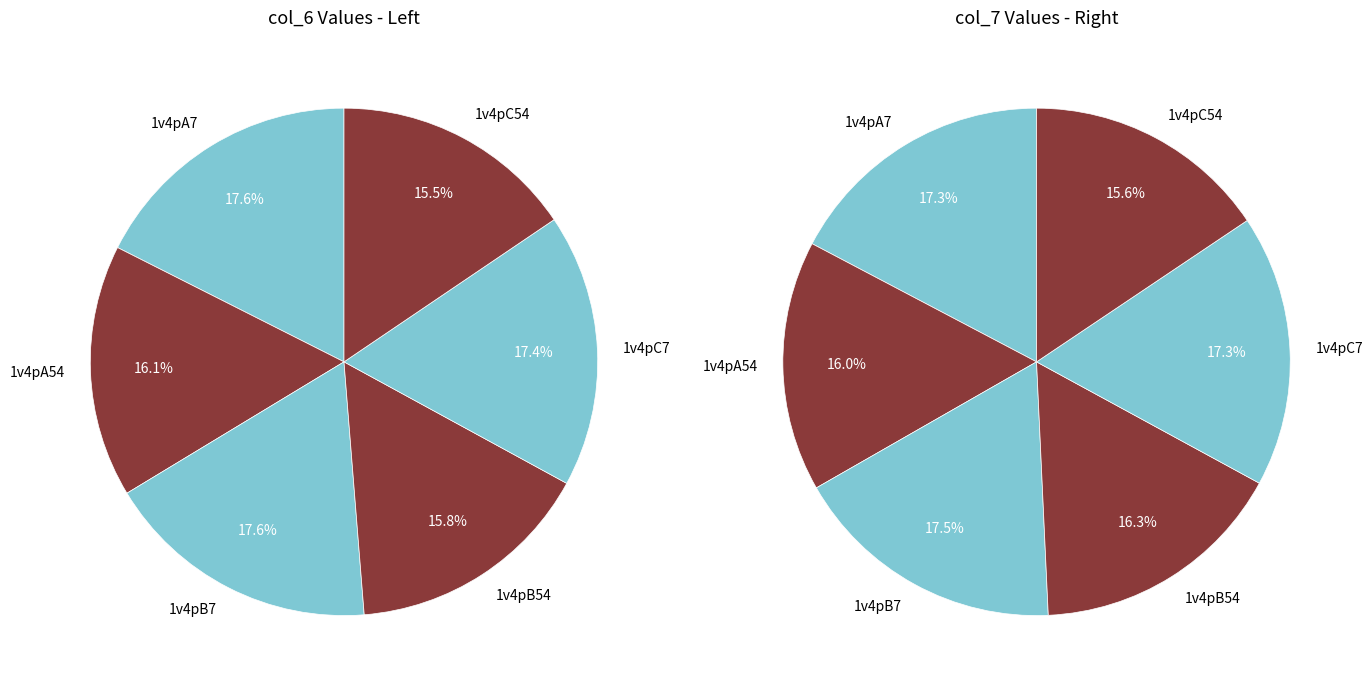

How many segments does this pie chart have?

6